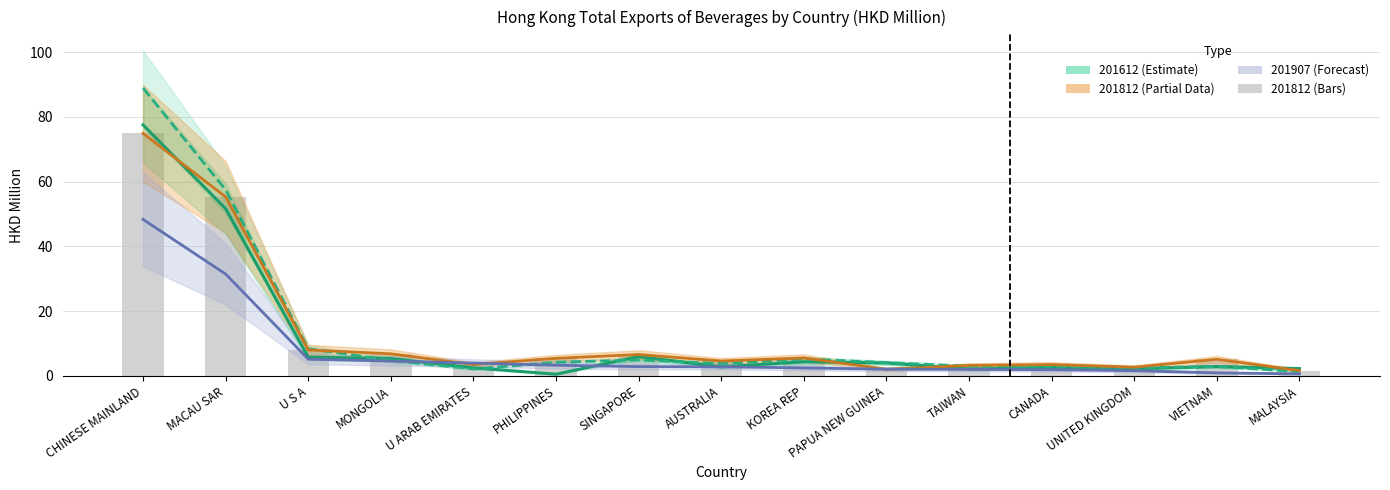

How many values in the 201812 series exceed 5?

8